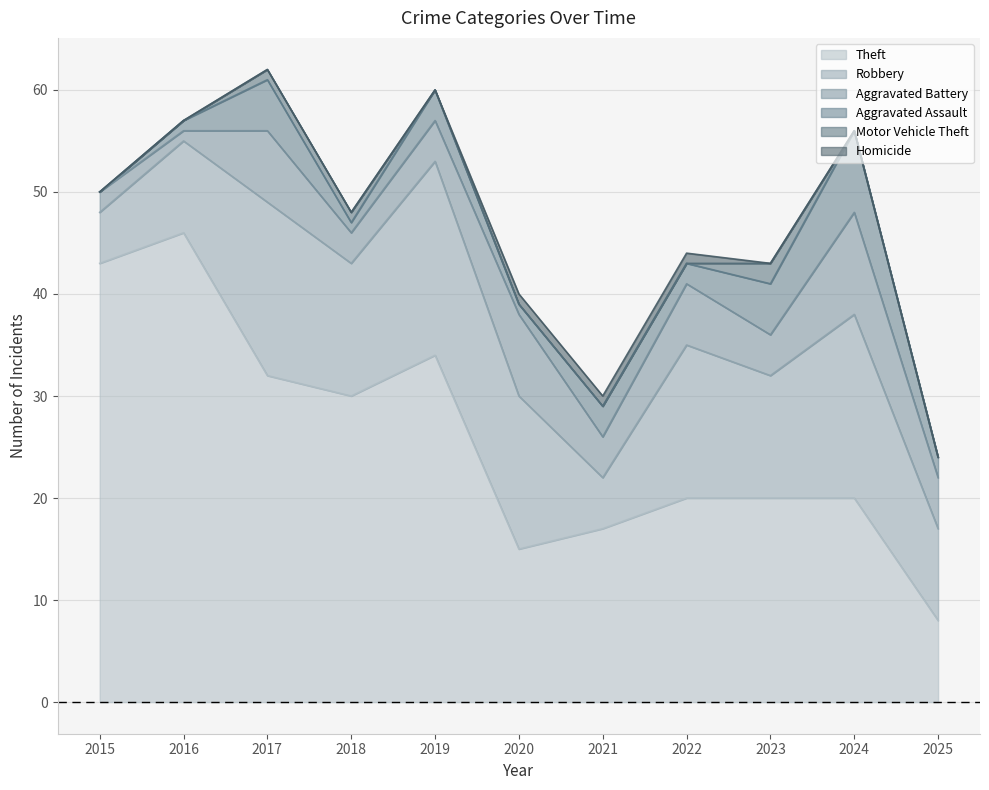

Which category has the highest value in the Robbery series?

2019